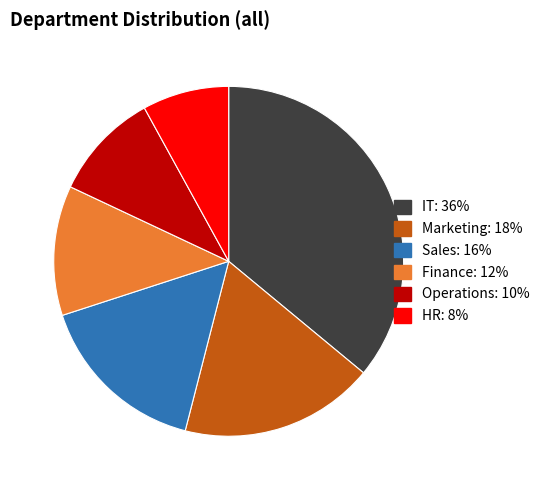

Which has a higher value, Marketing or HR?

Marketing